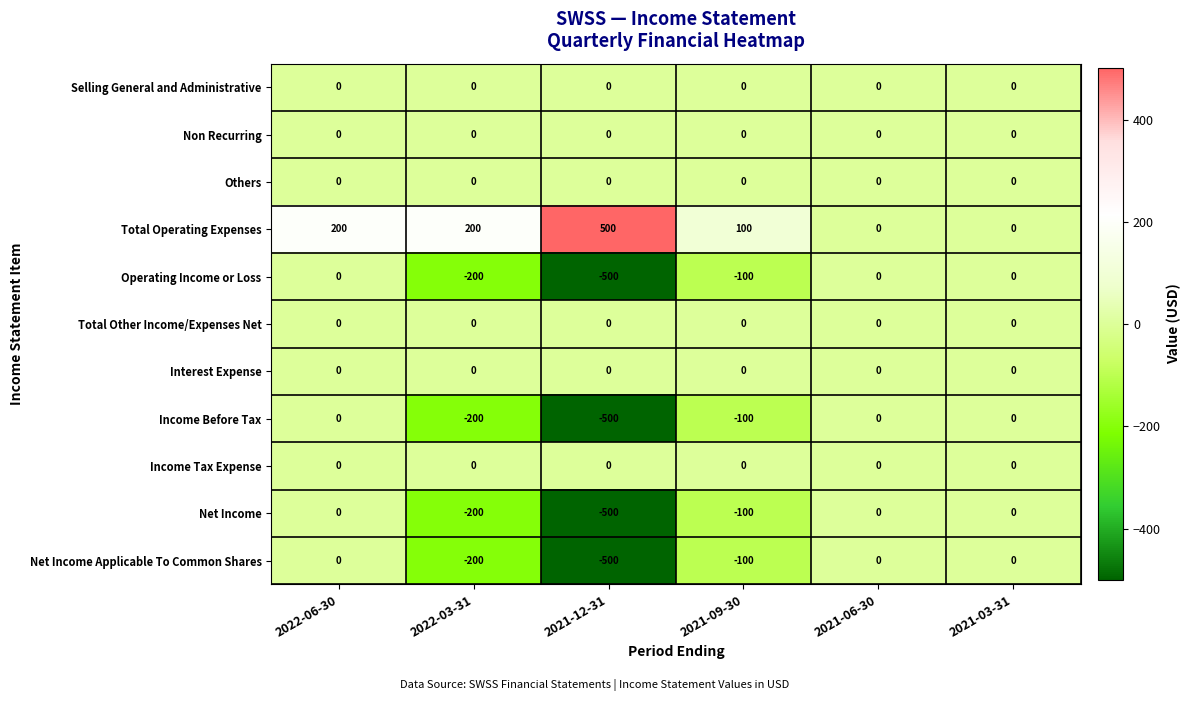

Is the value of Net Income at 2021-12-31 greater than the value of Total Operating Expenses at 2022-06-30?

No